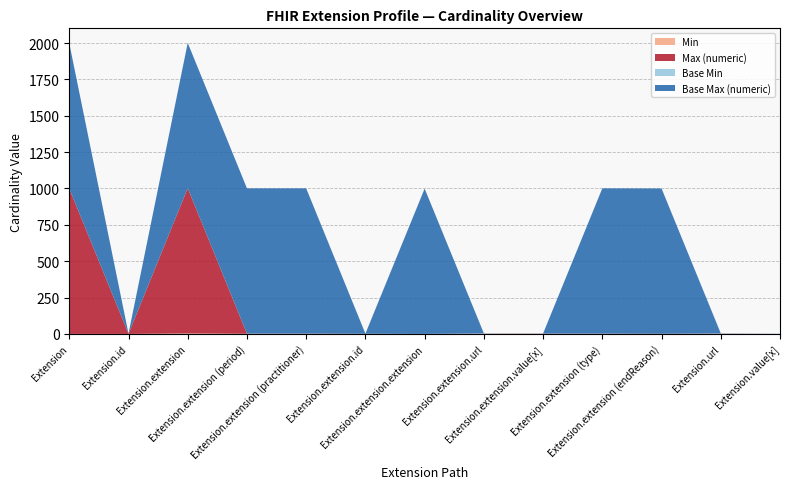

Reading left to right, transcribe all the data shown in this chart.

Min: 0	0	3	1	1	0	0	1	1	1	0	1	0
Max (numeric): 999	1	999	1	1	1	0	1	1	1	1	1	0
Base Min: 0	0	0	0	0	0	0	1	0	0	0	1	0
Base Max (numeric): 999	1	999	999	999	1	999	1	1	999	999	1	1